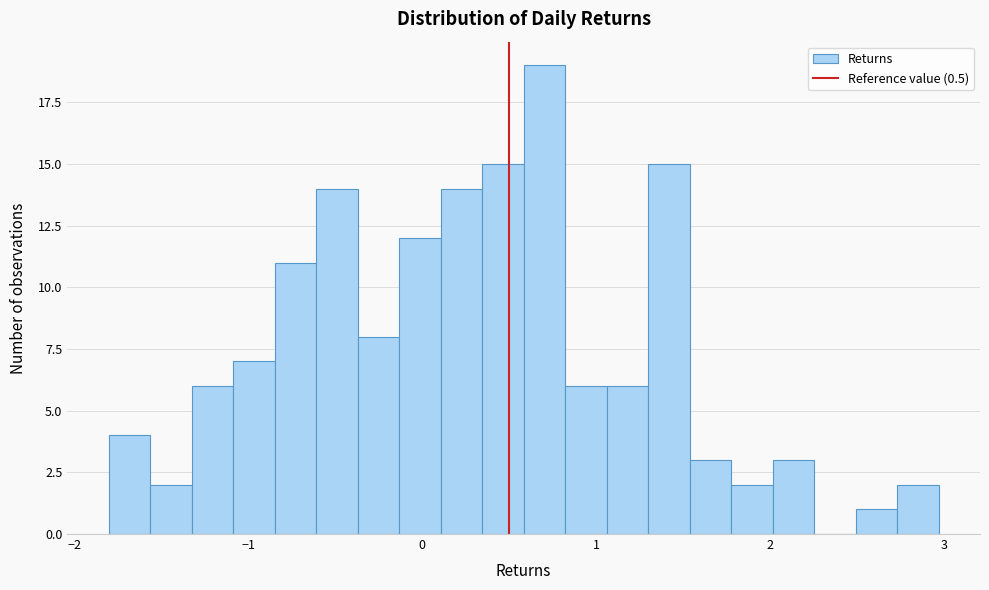

Read against the x-axis, roughly where is the centre of the tallest bar?

0.7